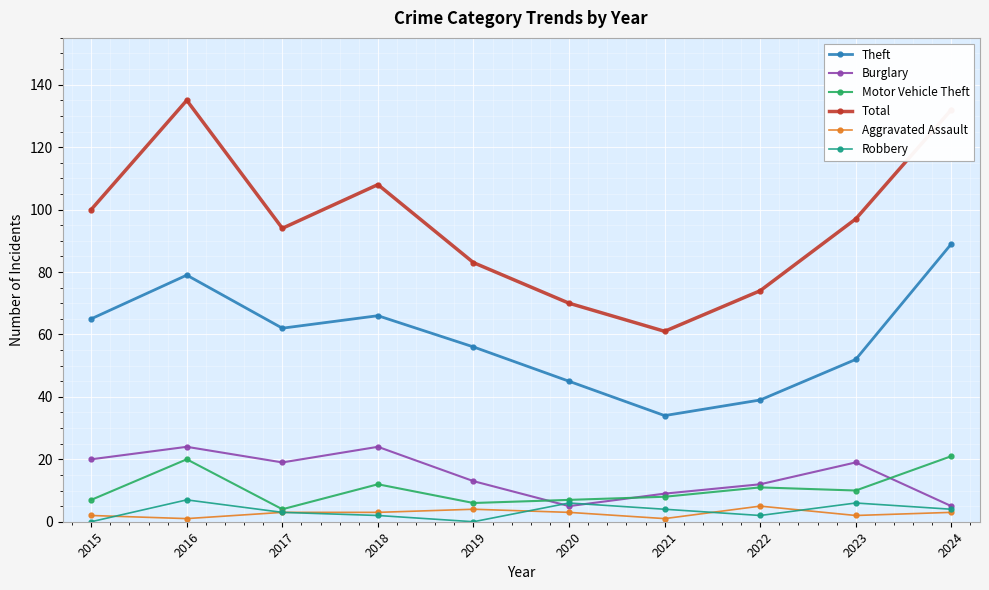

How many series are shown in this chart?

6